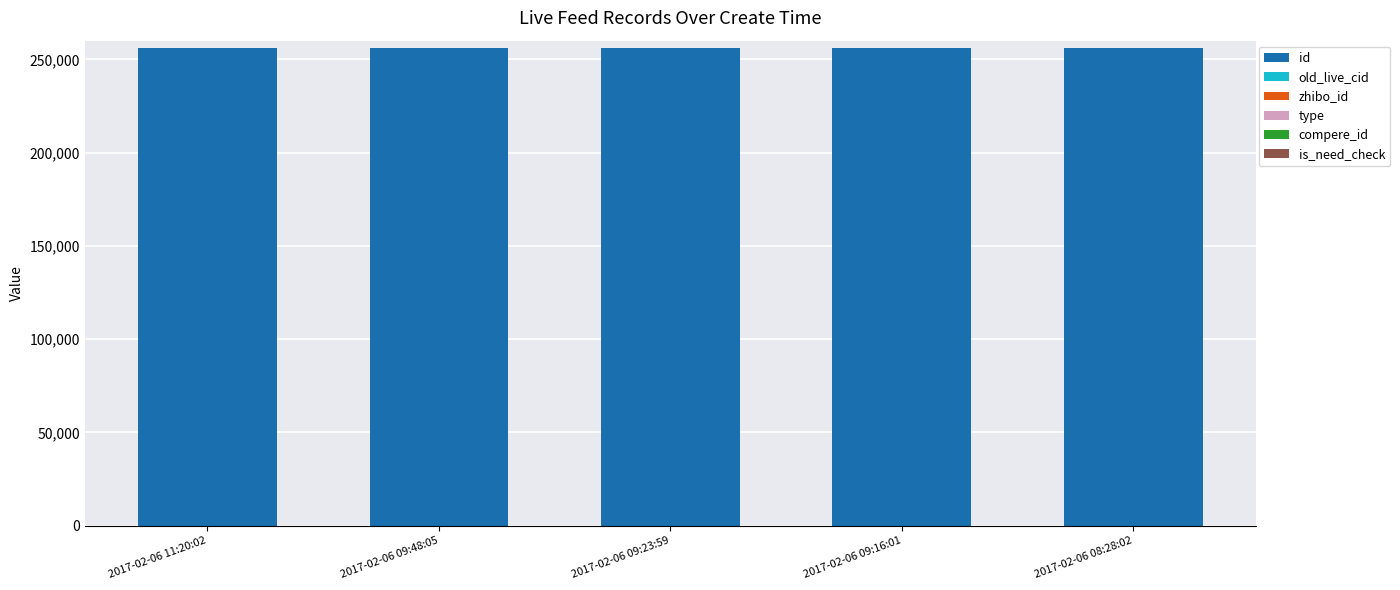

What is the maximum value for id?

256174